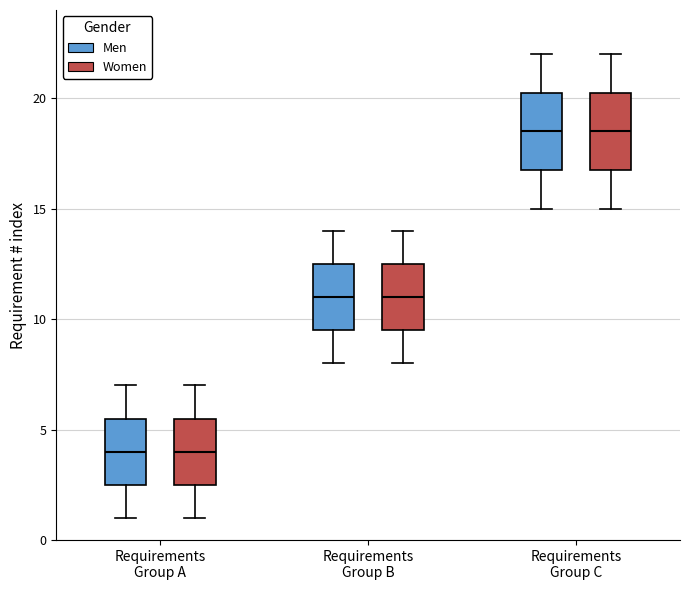

Where does the upper whisker of the box for Requirements Group B (Men) end on the y-axis? The values are not printed on the chart, so give them approximately, as read against the axis.

14.0